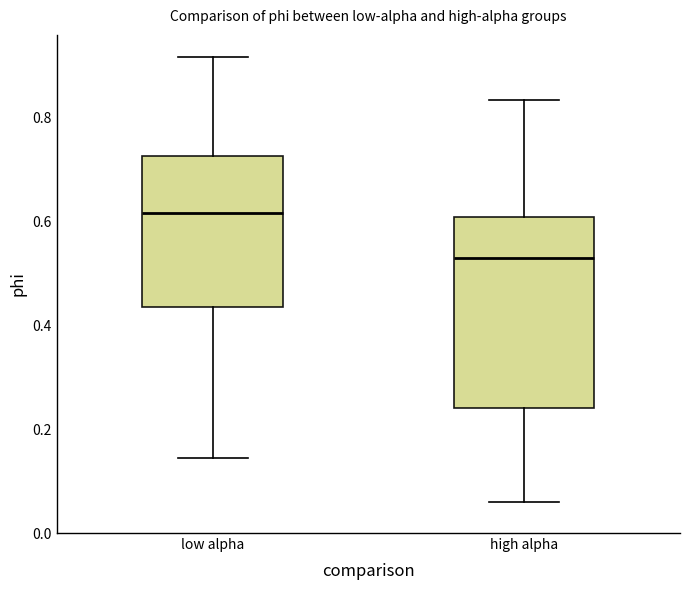

Where does the lower whisker of the box for low alpha end on the y-axis? The values are not printed on the chart, so give them approximately, as read against the axis.

0.14